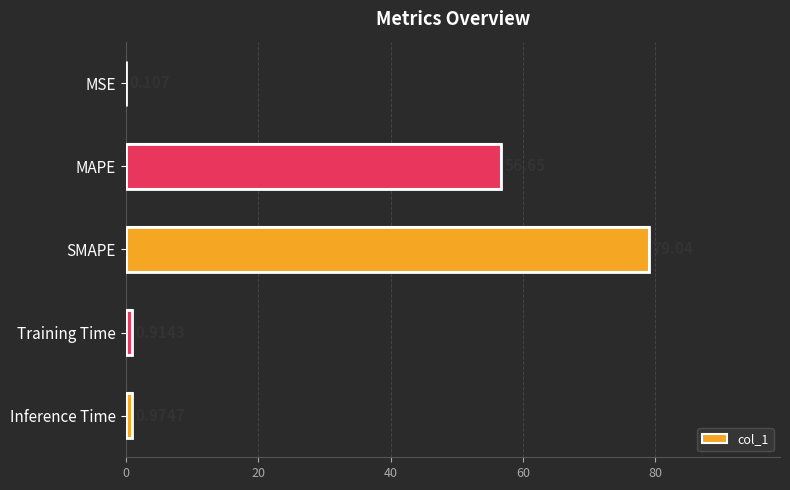

Between MSE and Inference Time, which is larger?

Inference Time